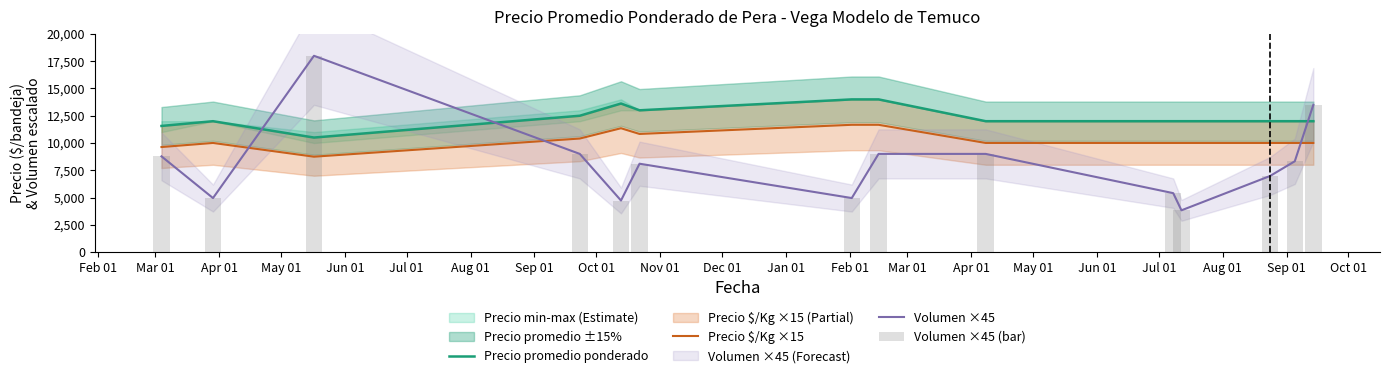

True or false: Precio promedio ponderado and Precio $/Kg ×15 intersect in this chart.

False